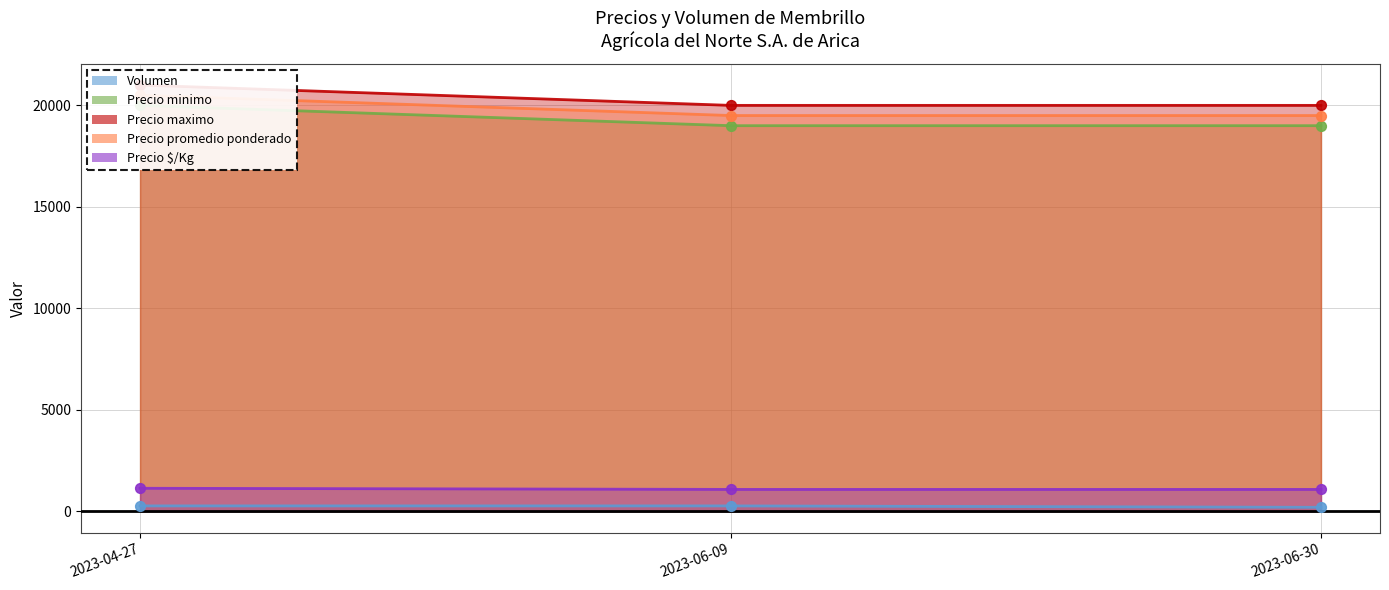

What are all the series names shown in the legend?

Volumen, Precio minimo, Precio maximo, Precio promedio ponderado, Precio $/Kg